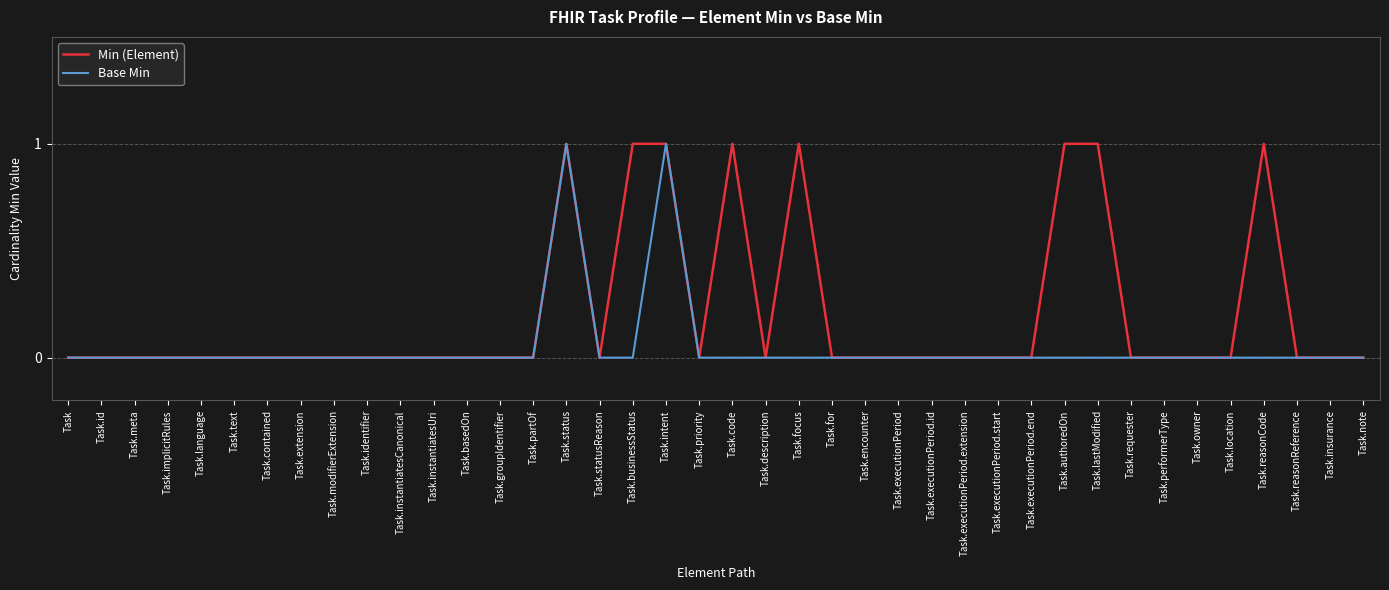

Is the value of Min (Element) at Task.reasonCode greater than the value of Base Min at Task.requester?

Yes